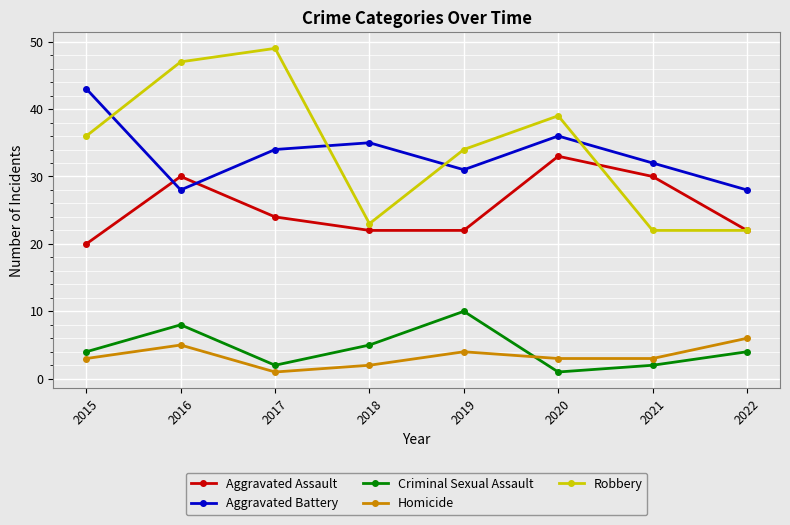

What is the difference between the highest and lowest values at 2017?

48